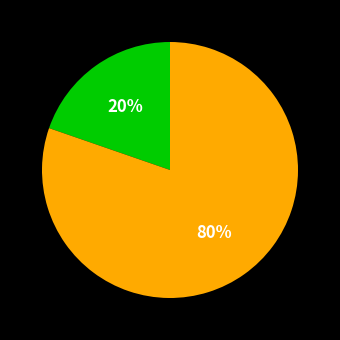

How many slices are in this pie chart?

2